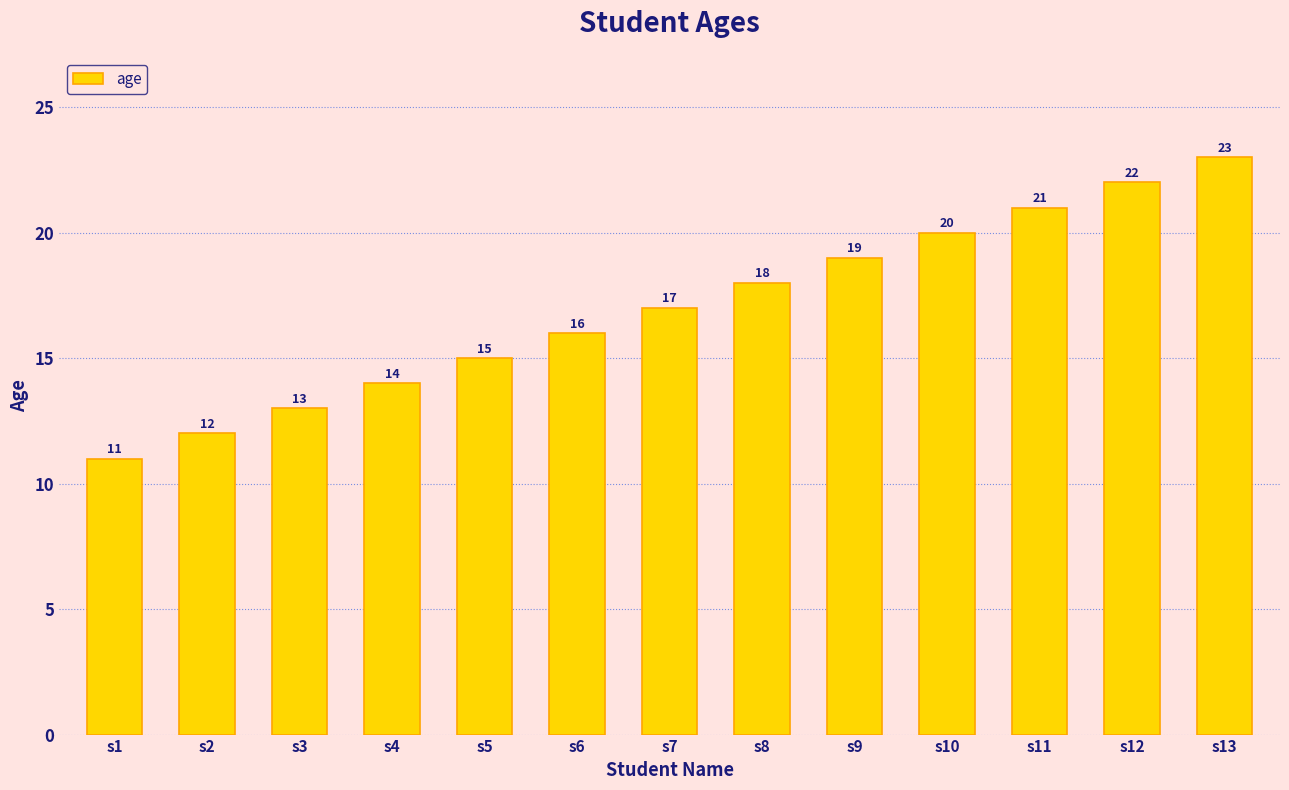

Is it true that the value at s1 is 8?

False